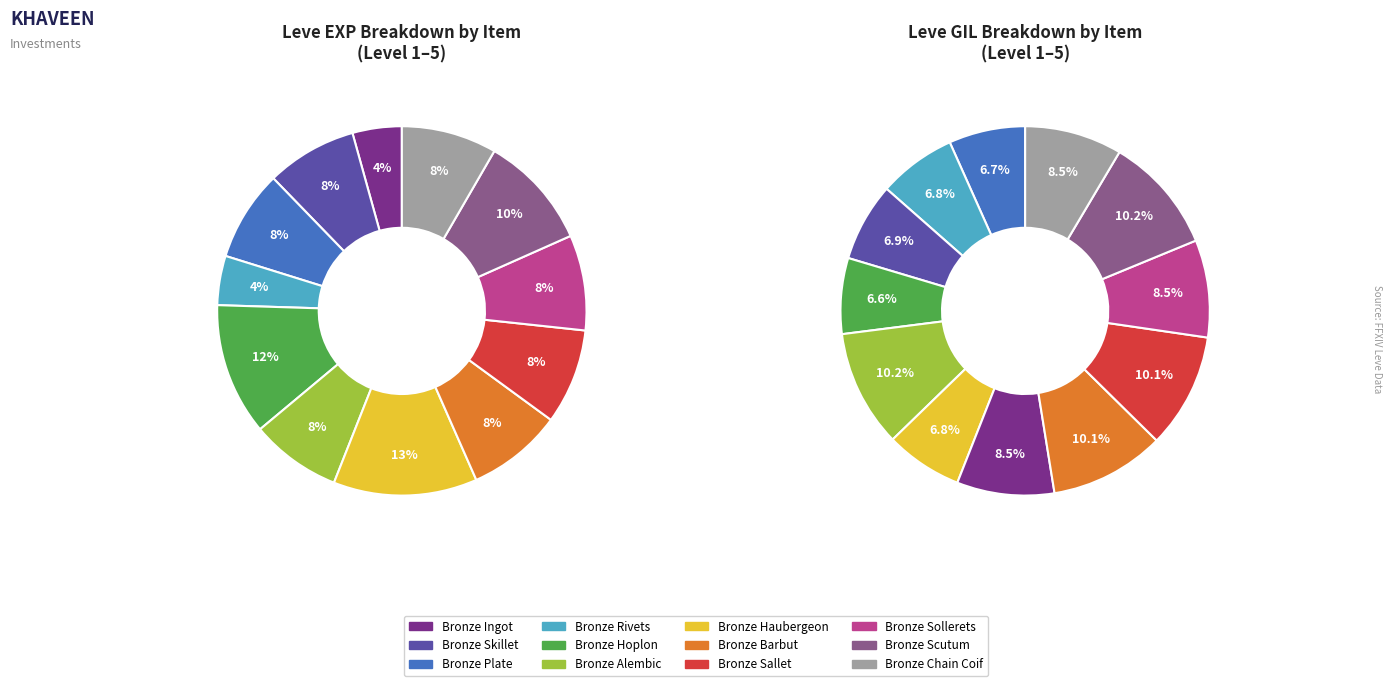

Do Bronze Plate and Bronze Chain Coif together represent more than half of the pie?

No